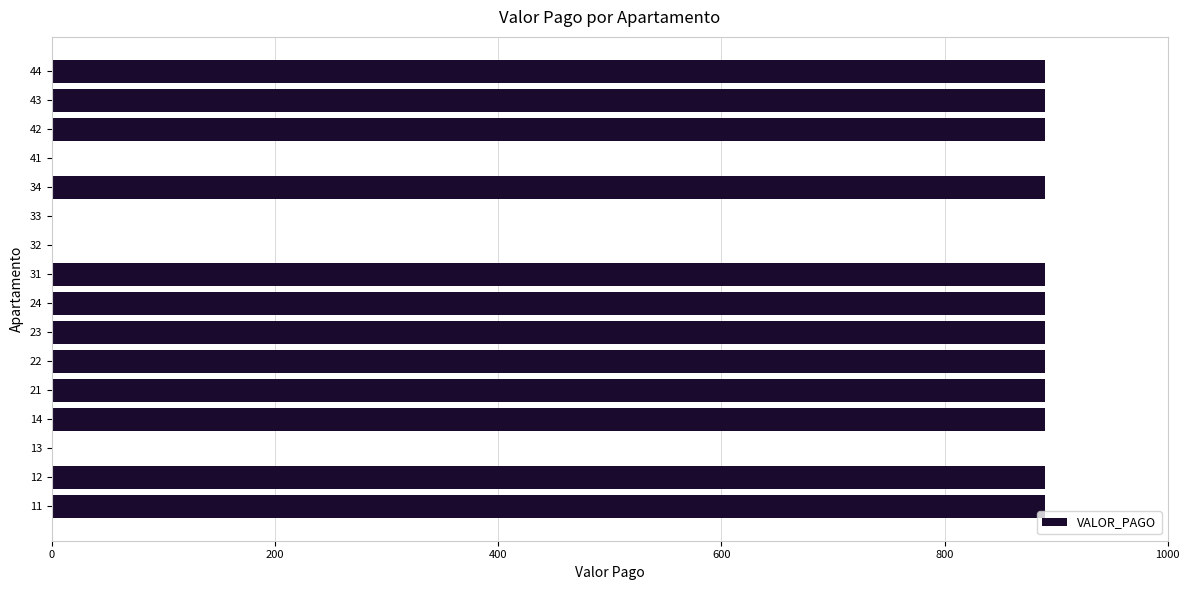

Are the bars horizontal?

Yes